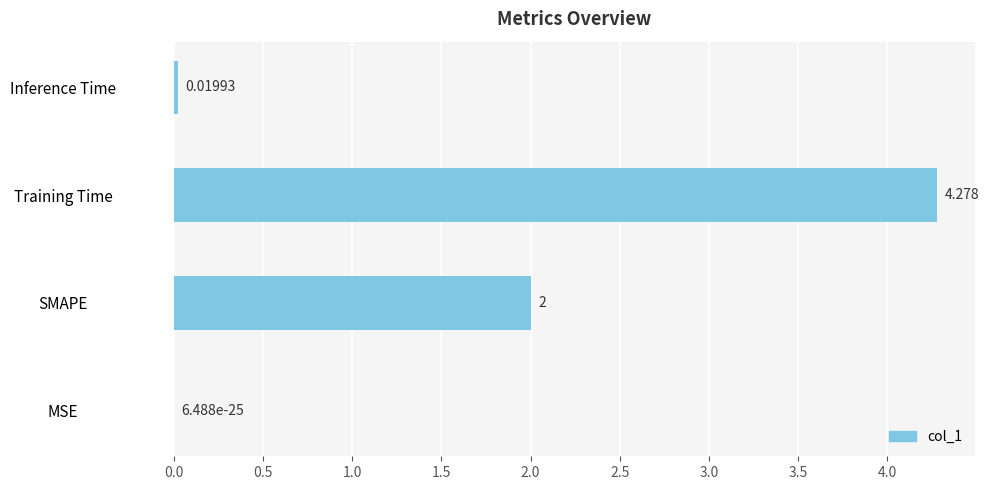

At which category does the chart reach its peak across all series?

Training Time